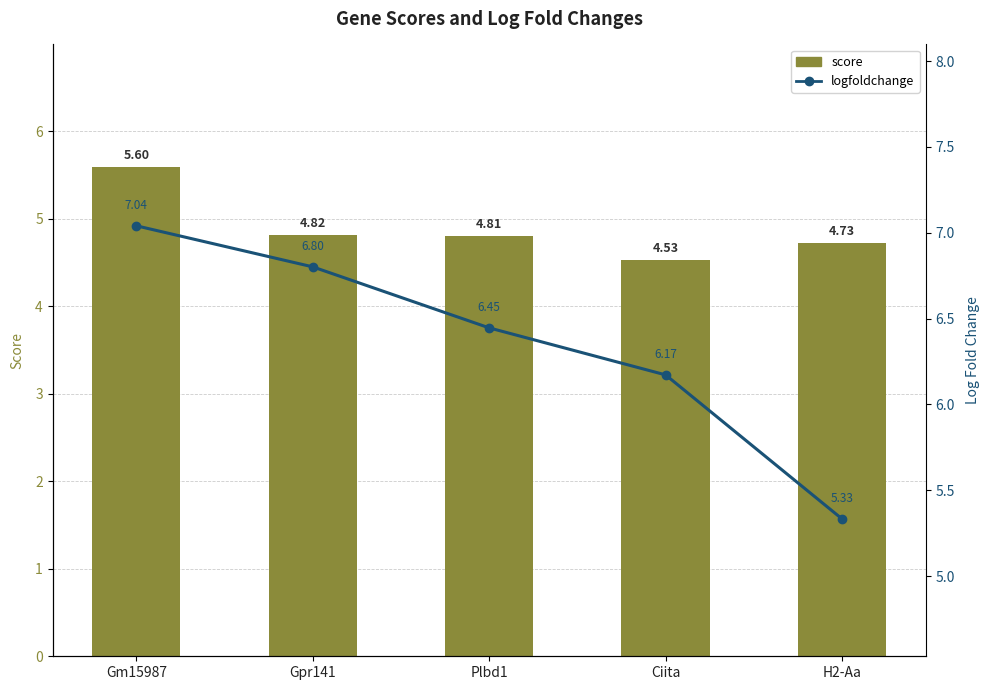

Reading left to right, list all the values displayed in this chart.

score: Gm15987=5.6	Gpr141=4.8	Plbd1=4.8	Ciita=4.5	H2-Aa=4.7
logfoldchange: Gm15987=7.0	Gpr141=6.8	Plbd1=6.4	Ciita=6.2	H2-Aa=5.3